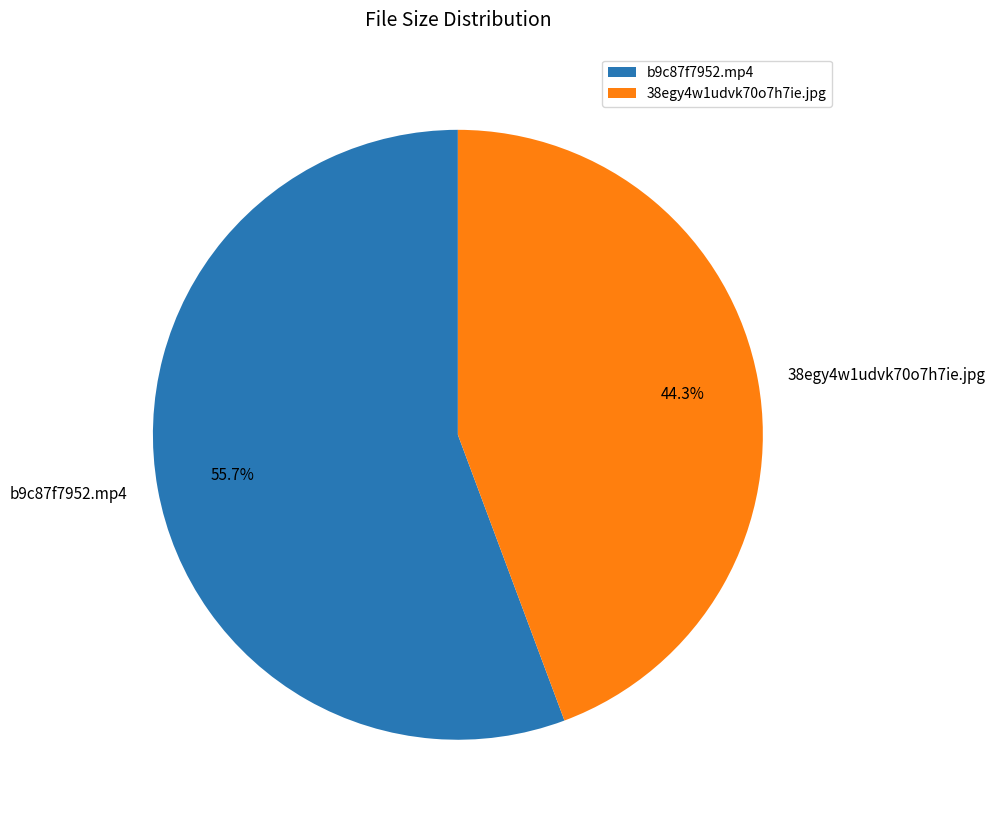

True or false: b9c87f7952.mp4 accounts for 56% of the total.

True